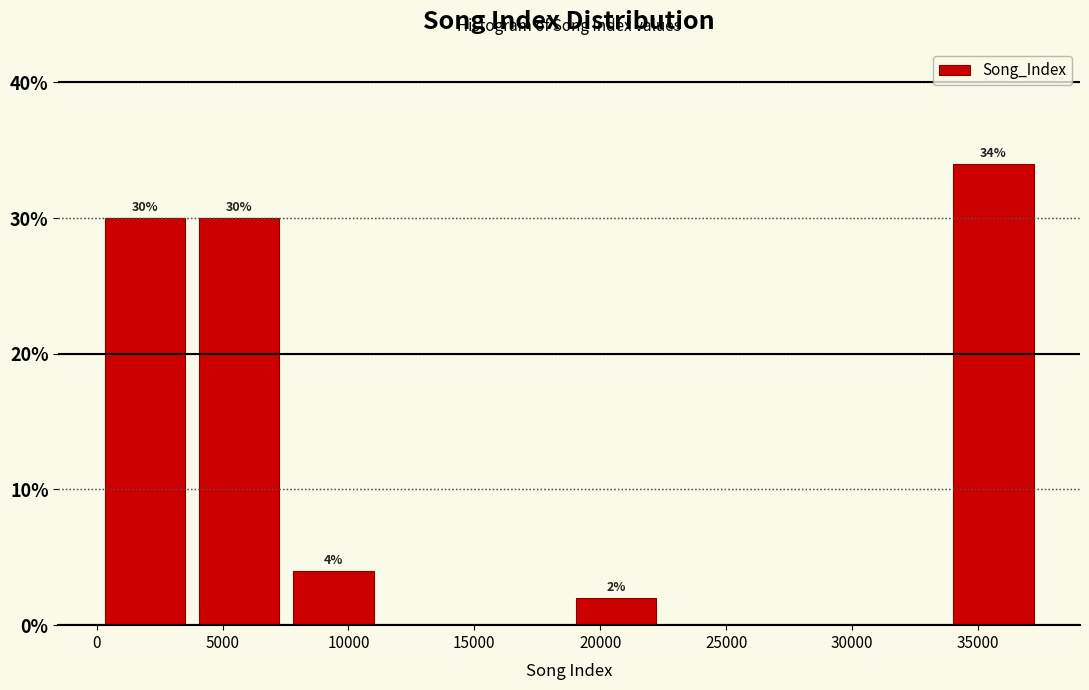

Over which range of the x-axis is the bar tallest?

33500 to 37500